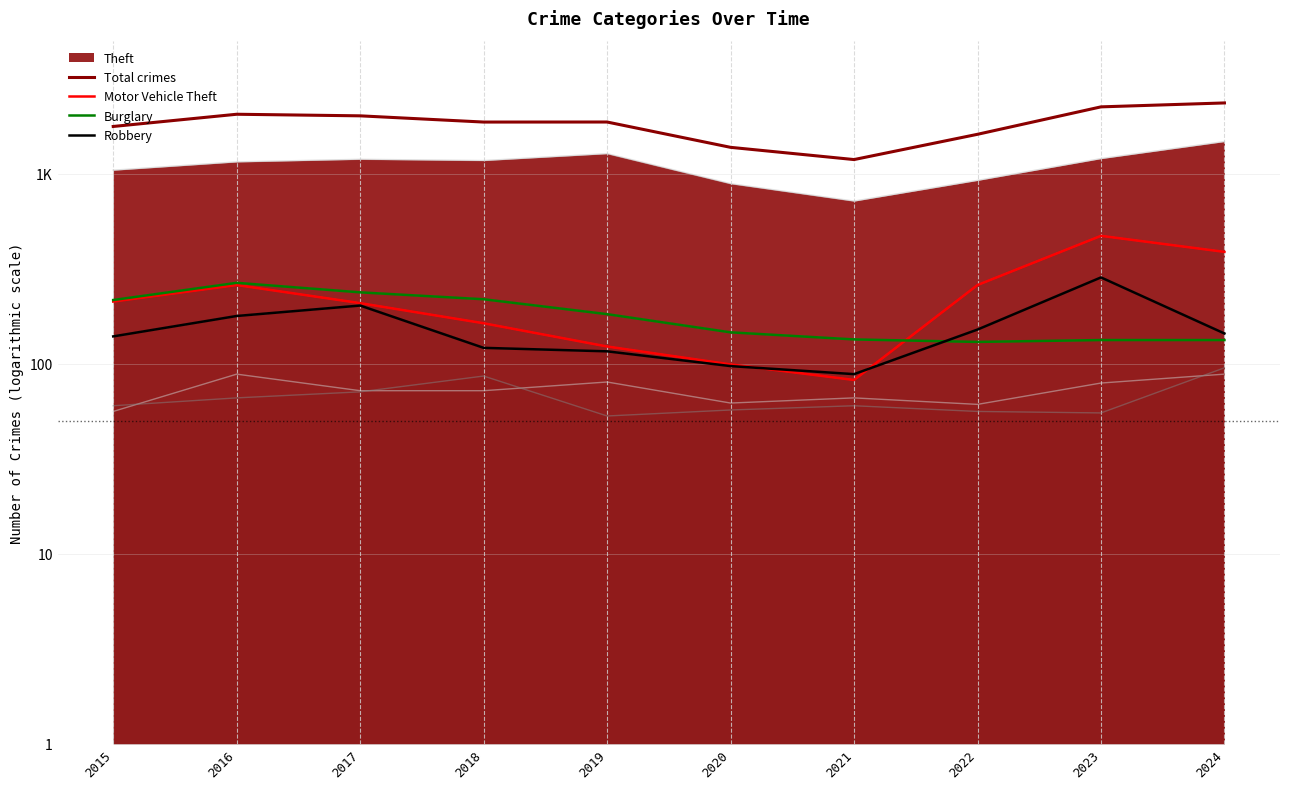

What is the value of the Robbery point at the 9th from the left?

284